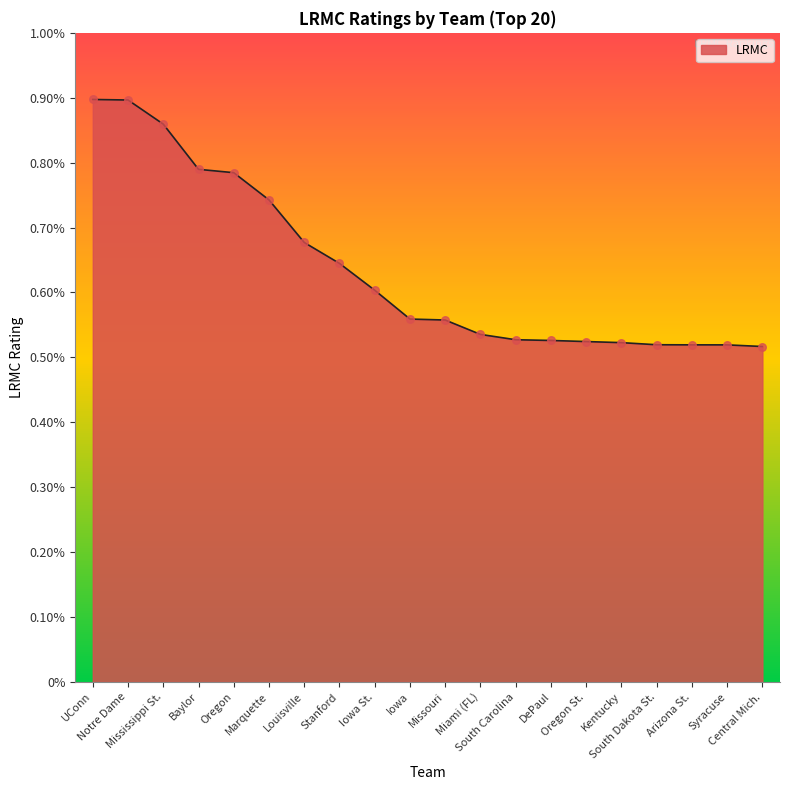

Between South Dakota St. and Iowa St., which is larger?

Iowa St.